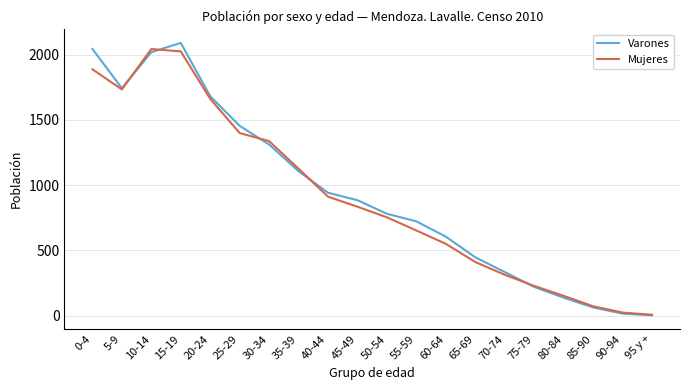

Which series has the widest spread of values?

Varones